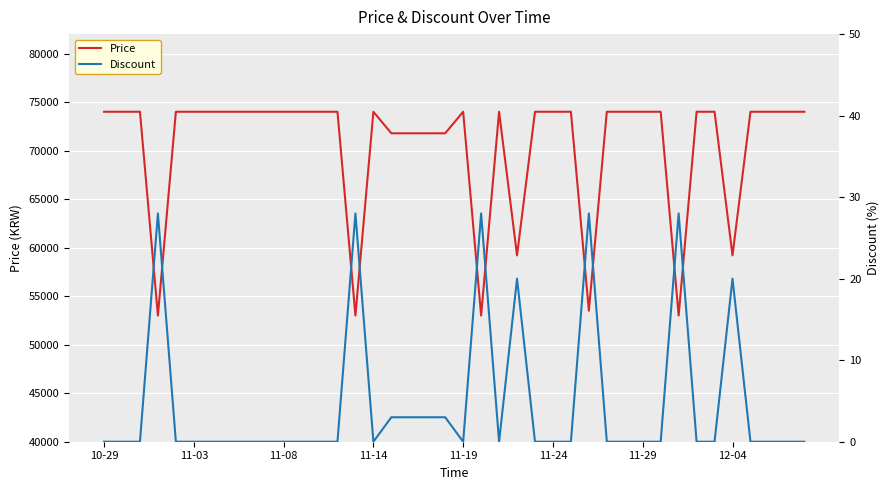

At which category is the sum across all series the highest?

10-29